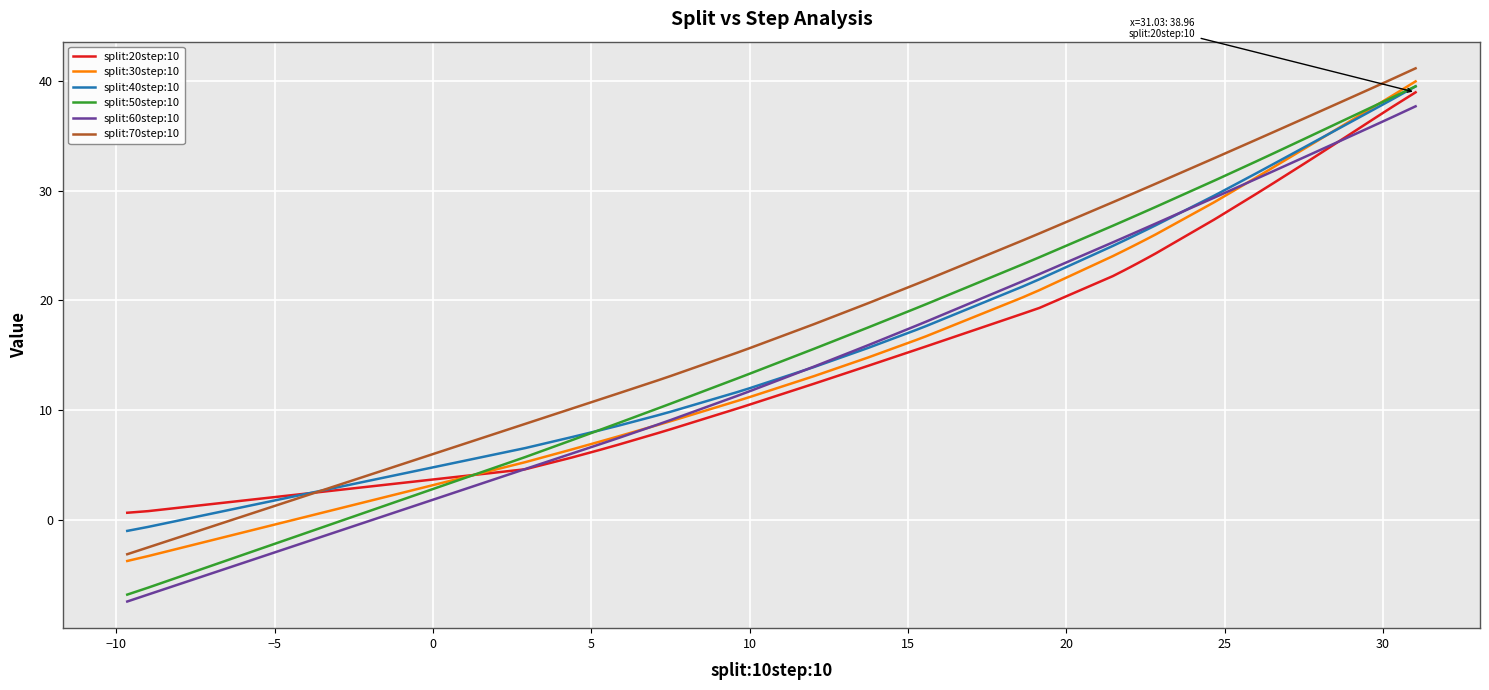

True or false: split:70step:10 and split:60step:10 intersect in this chart.

False